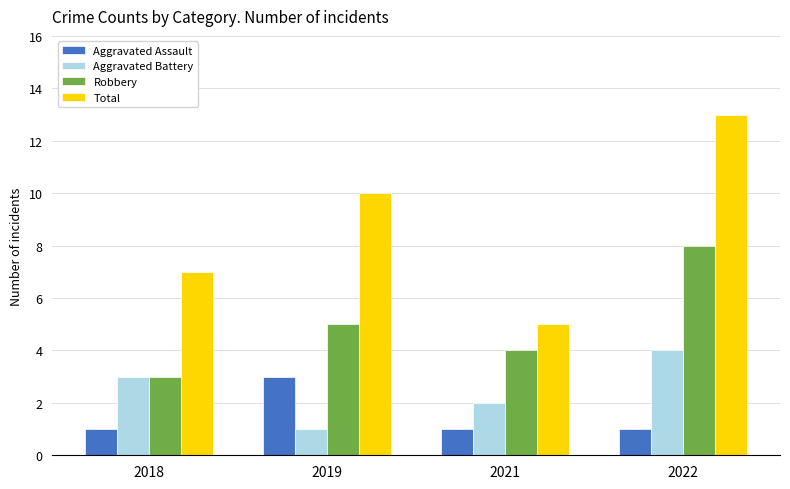

Reading right to left, what are all the values shown in this chart?

Aggravated Assault: 1	1	3	1
Aggravated Battery: 4	2	1	3
Robbery: 8	4	5	3
Total: 13	5	10	7